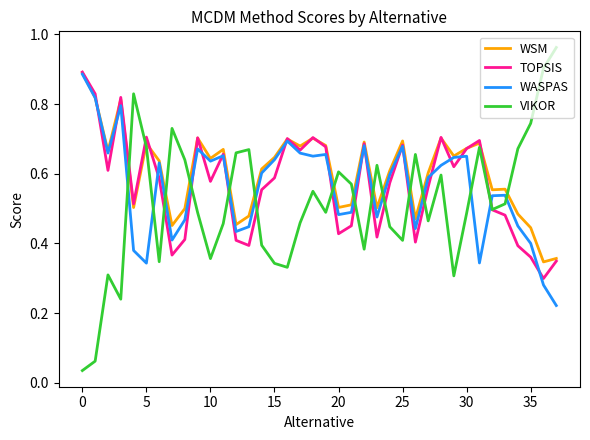

Which series has the widest spread of values?

VIKOR